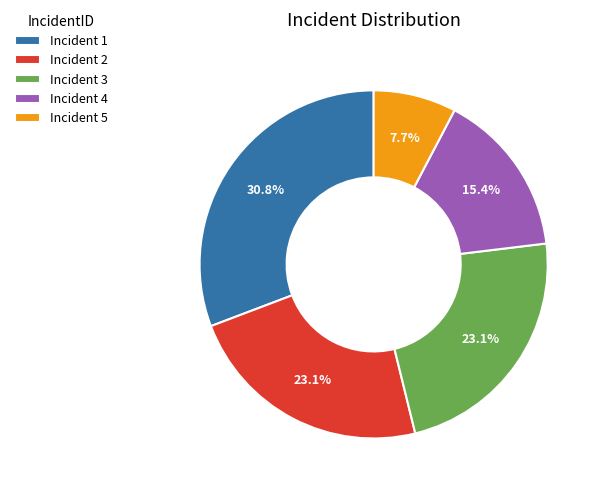

Which slice is the largest?

Incident 1